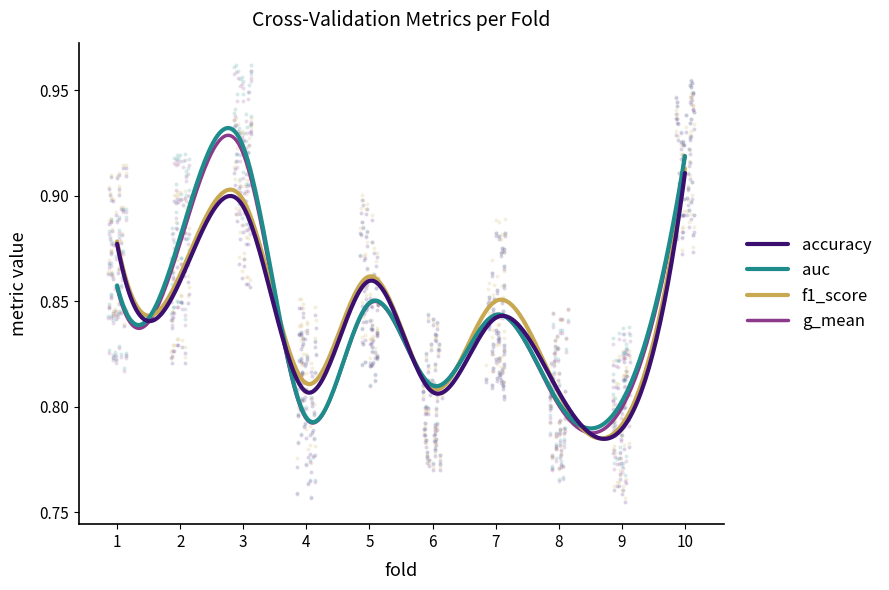

At which category is the sum across all series the highest?

10